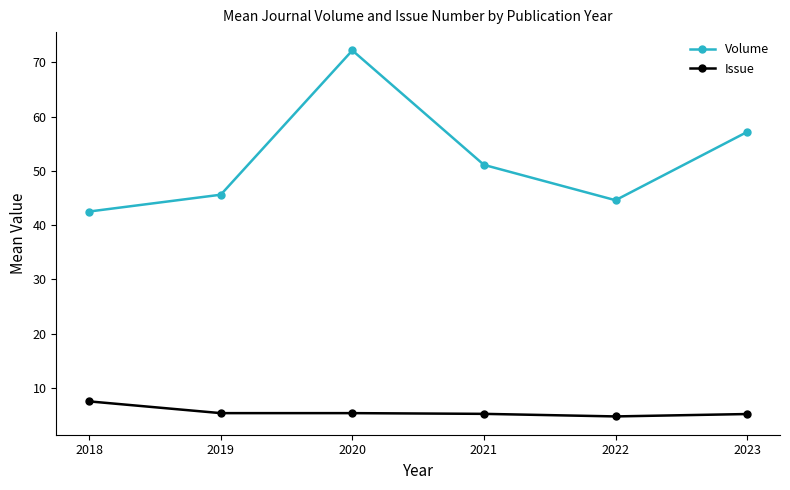

What is the value of the Issue point at the 4th from the left?

5.2